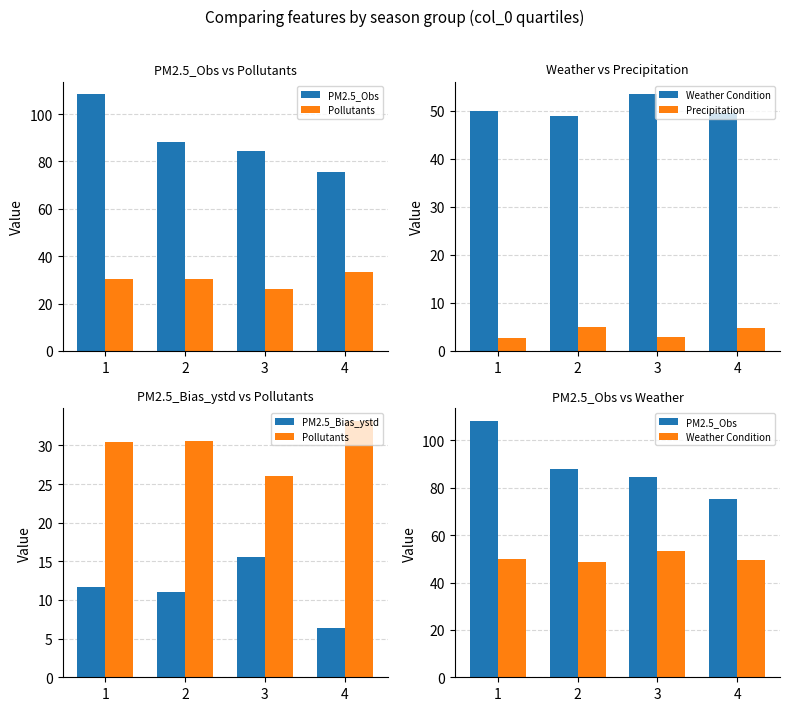

What is the difference between the maximum and second lowest values in the PM2.5_Bias_ystd series?

4.4